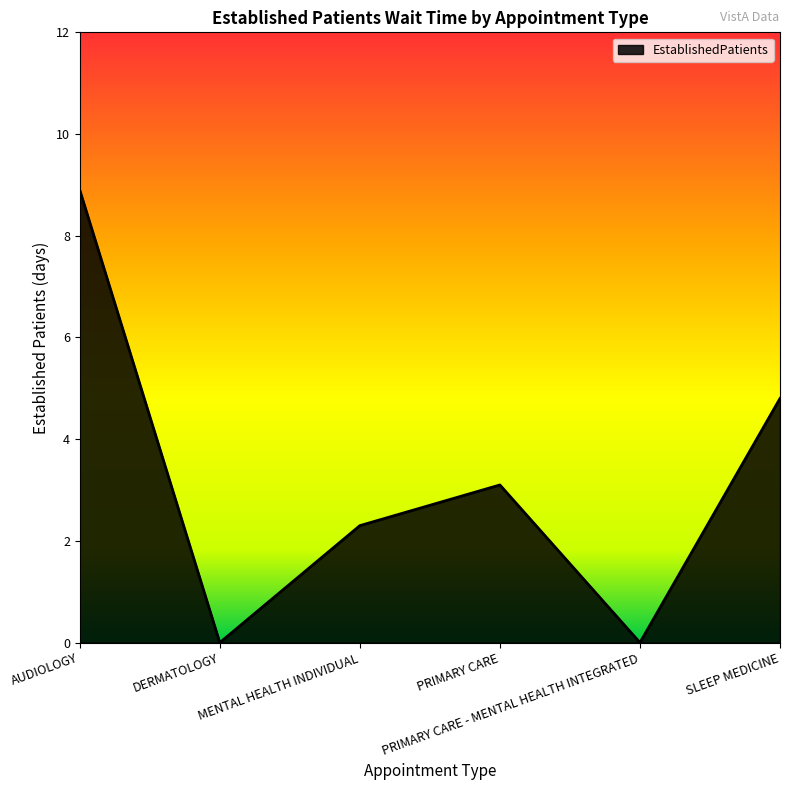

What is the average value?

3.2